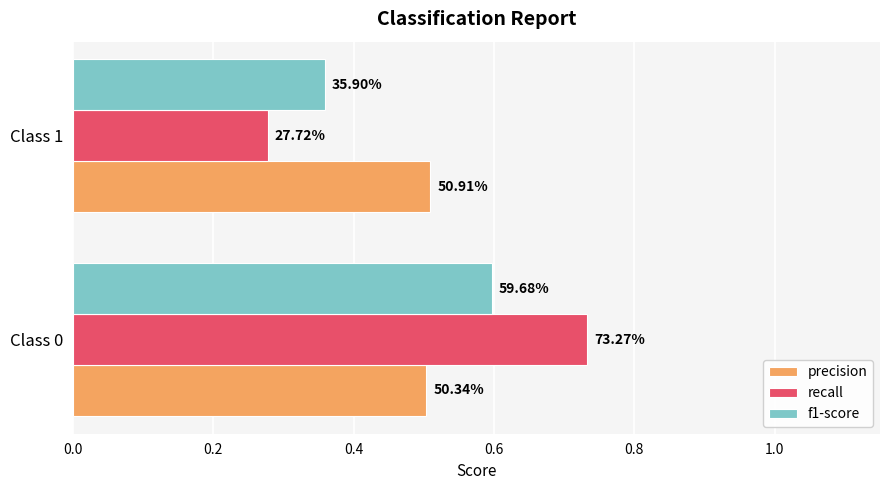

What are all the series names shown in the legend?

precision, recall, f1-score